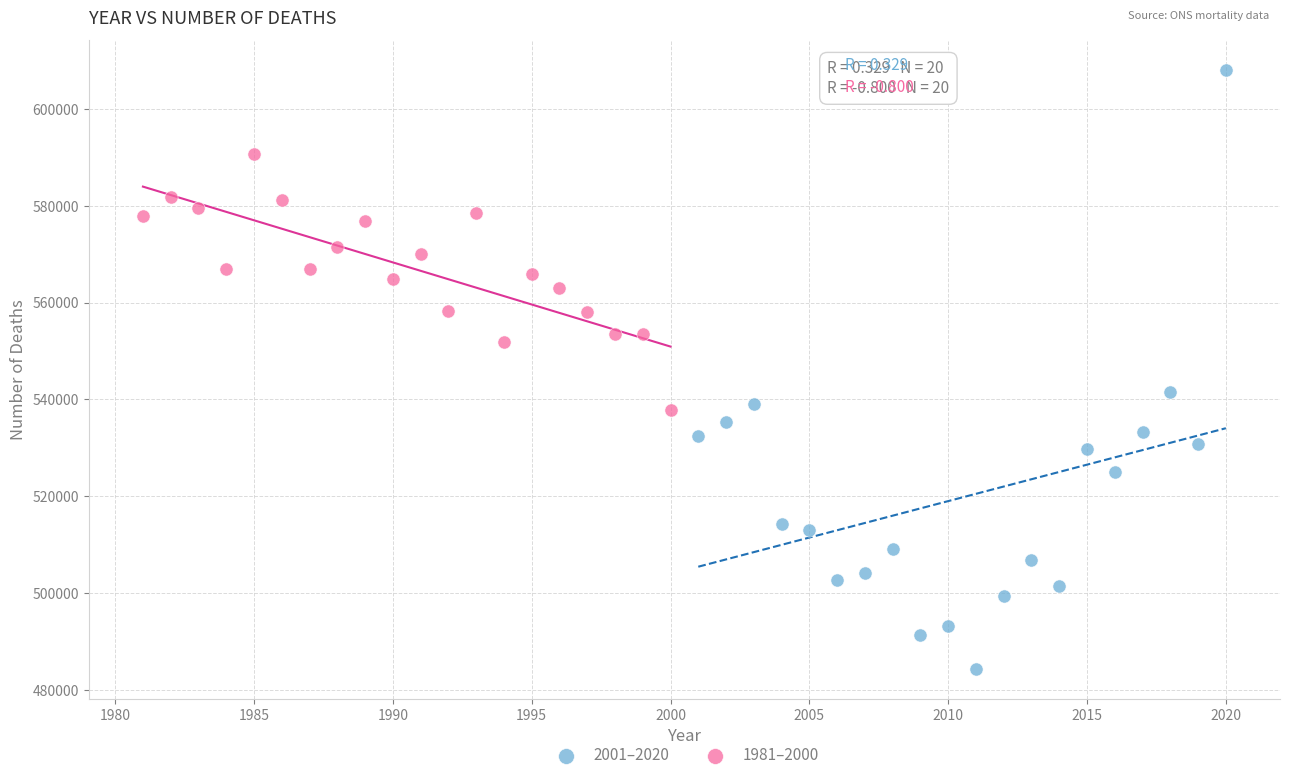

Which series contains the highest Y value?

2001–2020